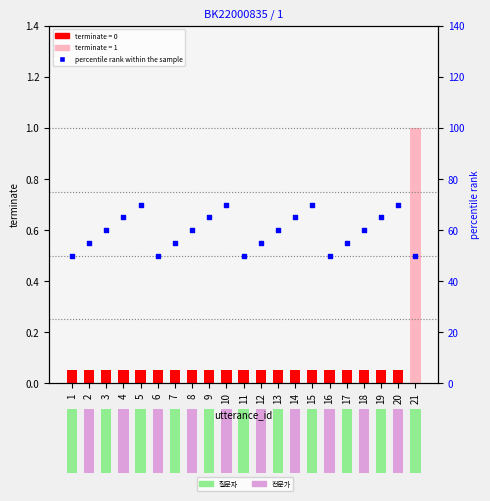

What is the change in value from 6 to 20?

+20